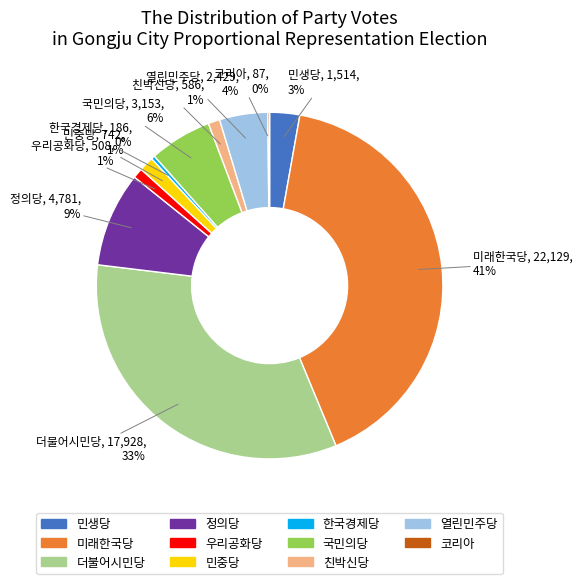

To the nearest percent, what percentage of the pie is 민생당?

3%